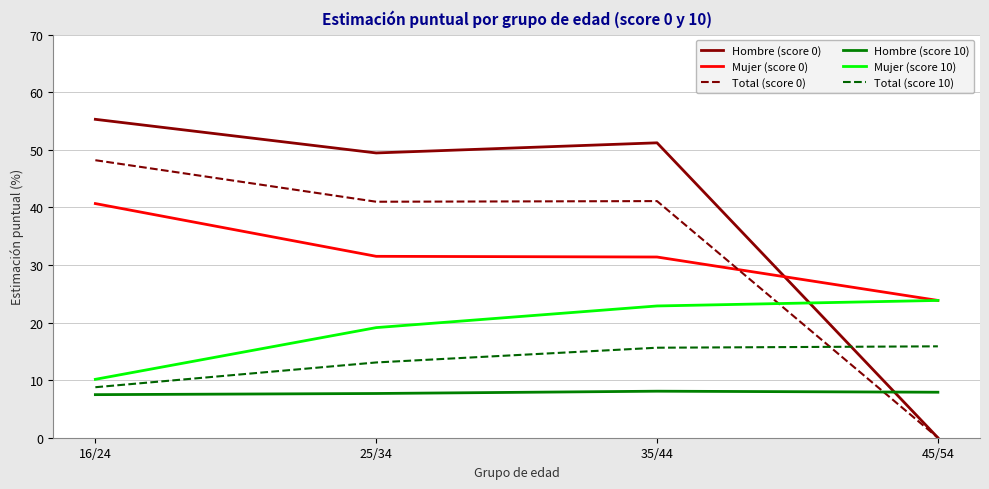

Between which two adjacent categories do Hombre (score 0) and Mujer (score 10) first intersect?

35/44 and 45/54